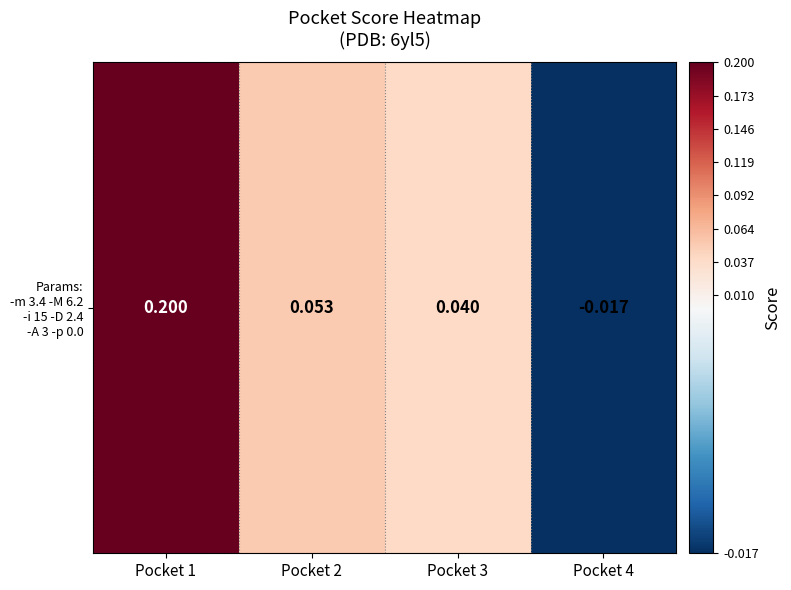

Reading left to right, transcribe all the data shown in this chart.

Pocket 1=0.2	Pocket 2=0.1	Pocket 3=0.0	Pocket 4=-0.0